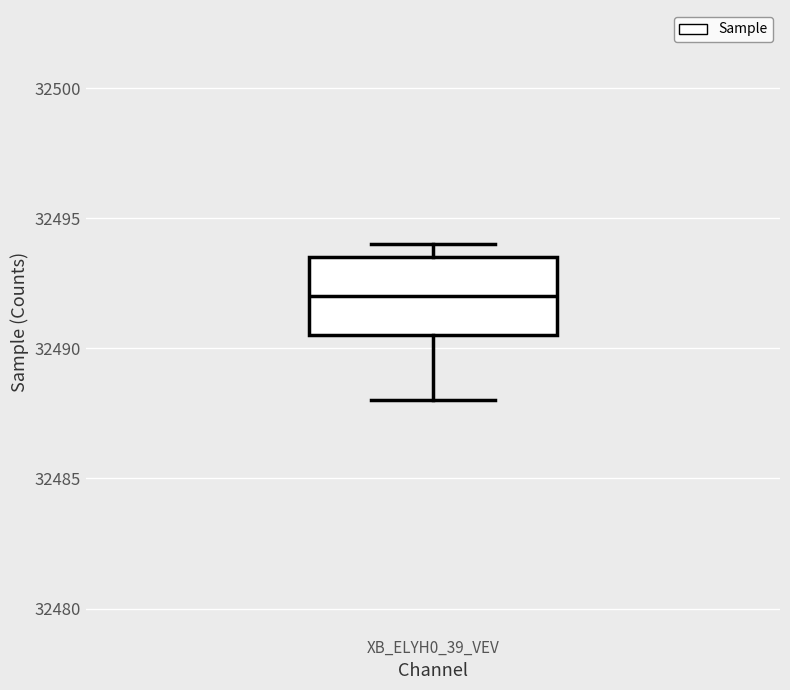

Where does the lower whisker of the box for XB_ELYH0_39_VEV end on the y-axis? The values are not printed on the chart, so give them approximately, as read against the axis.

32488.0